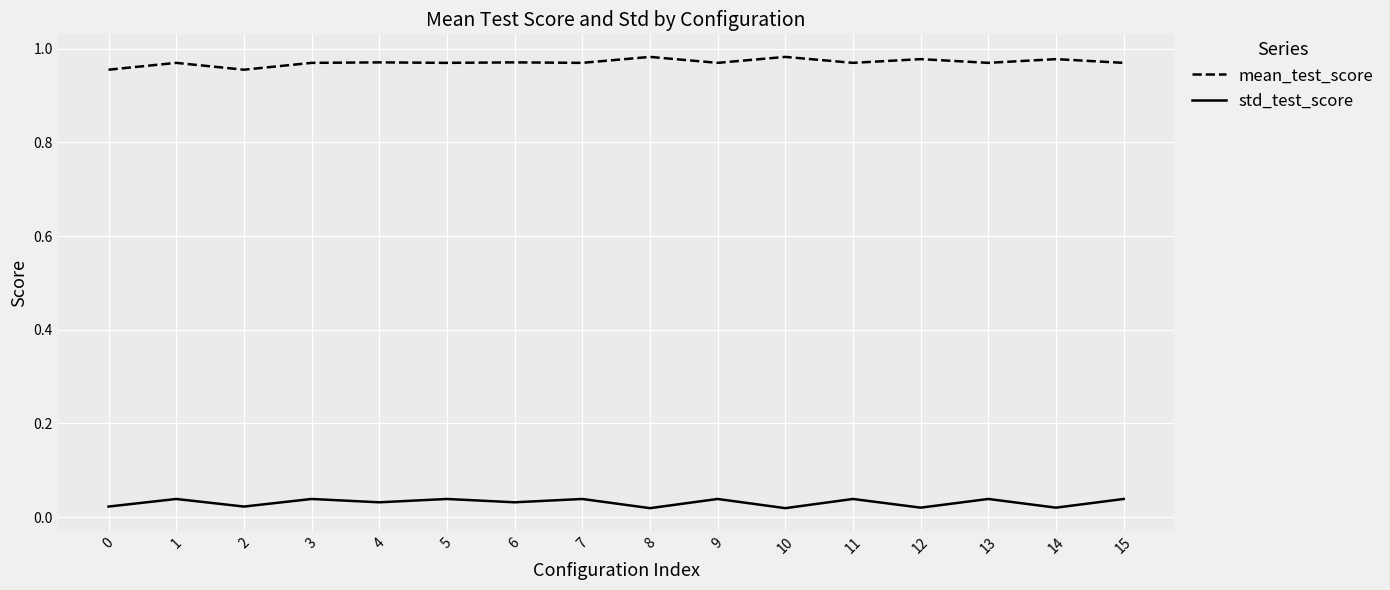

What is the sum of the mean_test_score values at 2 and 11?

1.9